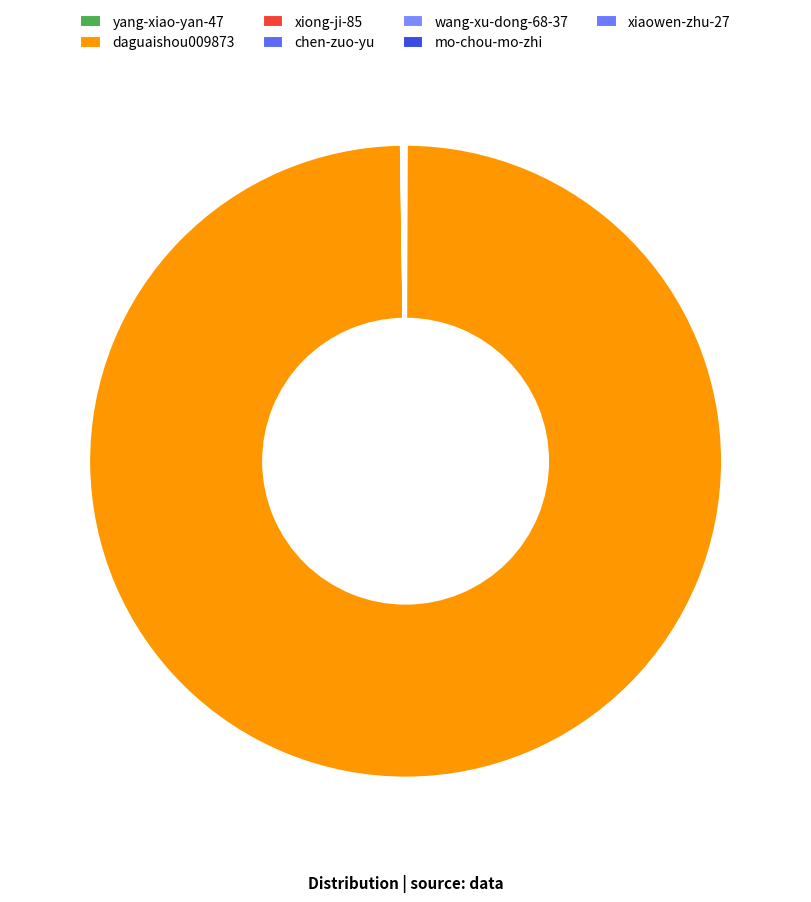

True or false: wang-xu-dong-68-37 accounts for 1% of the total.

False